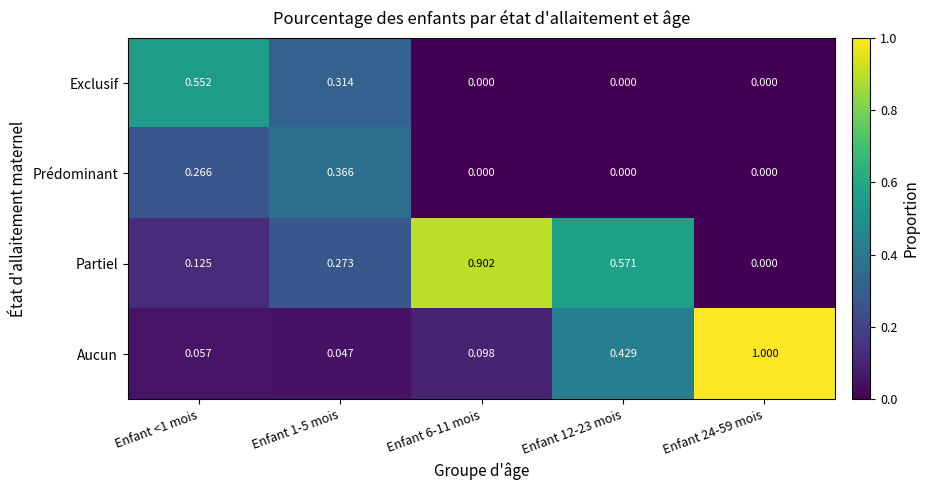

Which series has the widest spread of values?

Aucun